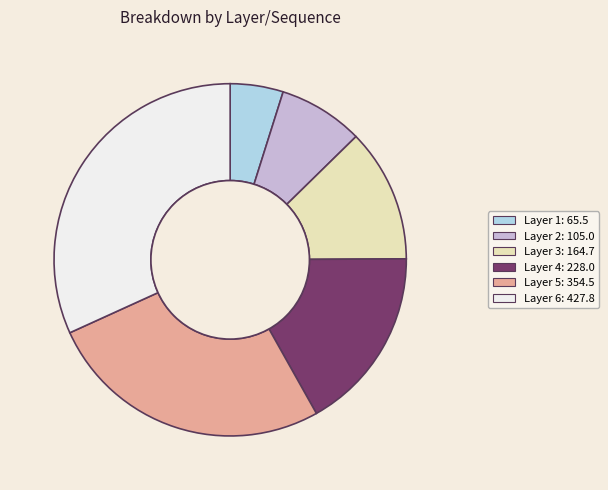

Count the number of slices in the pie.

6